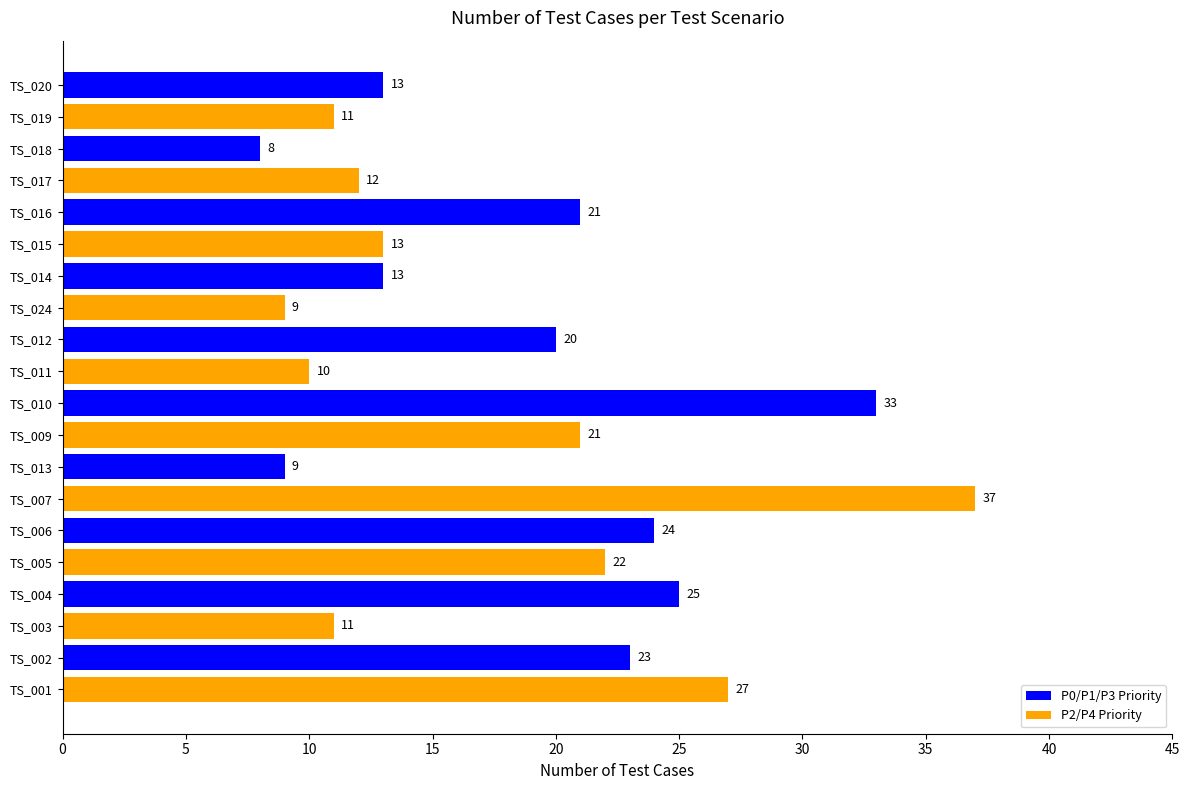

At which label is P0/P1/P3 Priority closest to 20?

TS_011